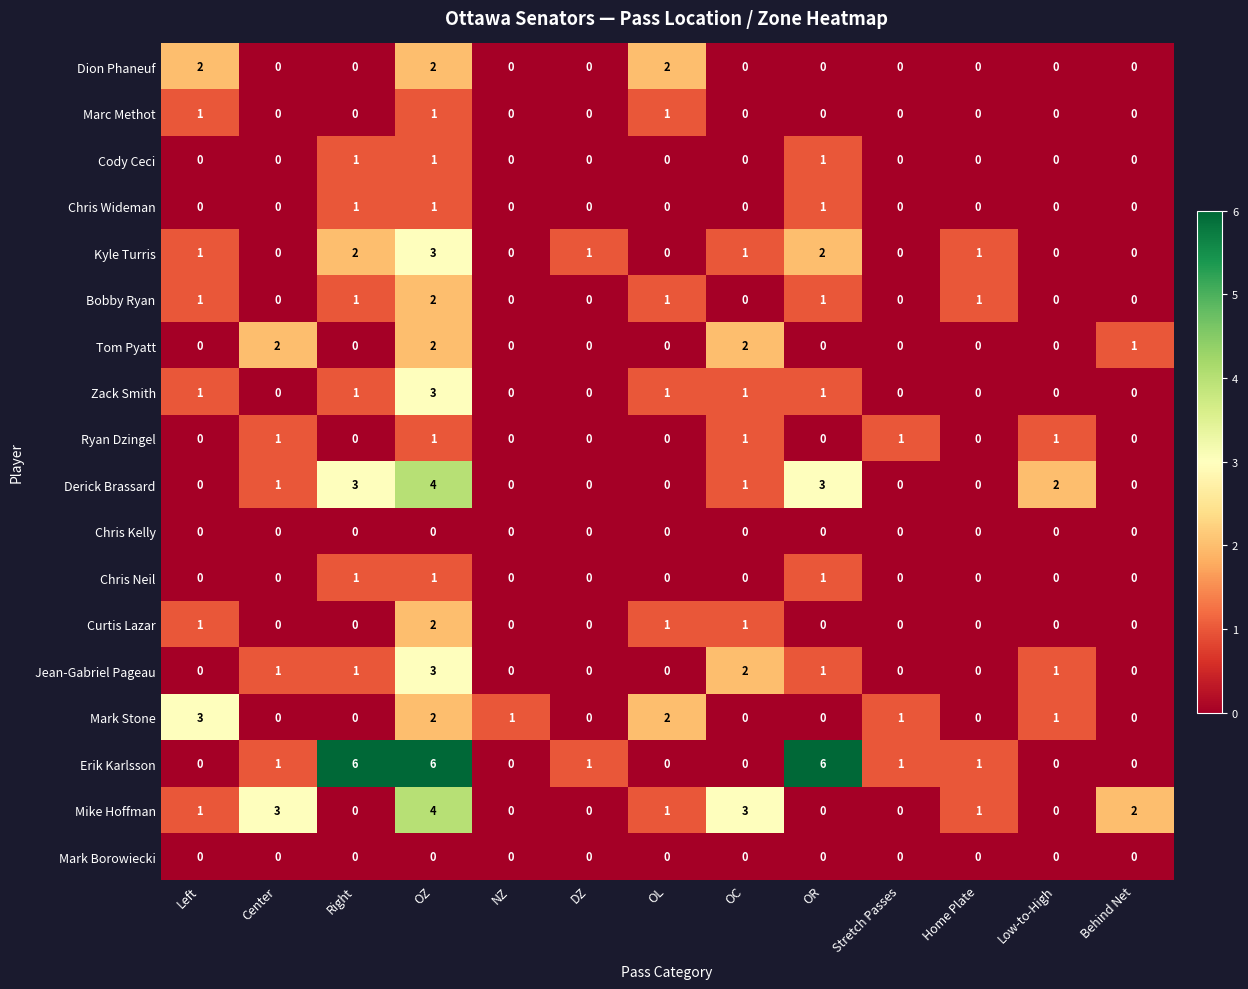

Which series has the largest range (max minus min)?

Erik Karlsson